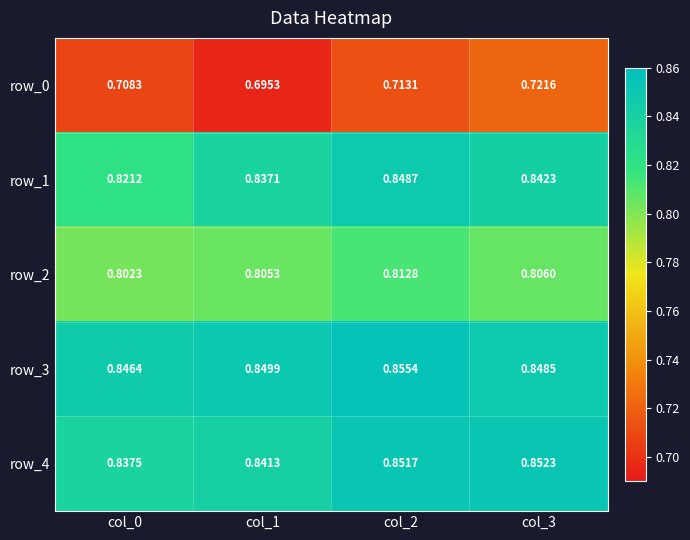

Is the value of row_1 at col_1 greater than the value of row_4 at col_2?

No